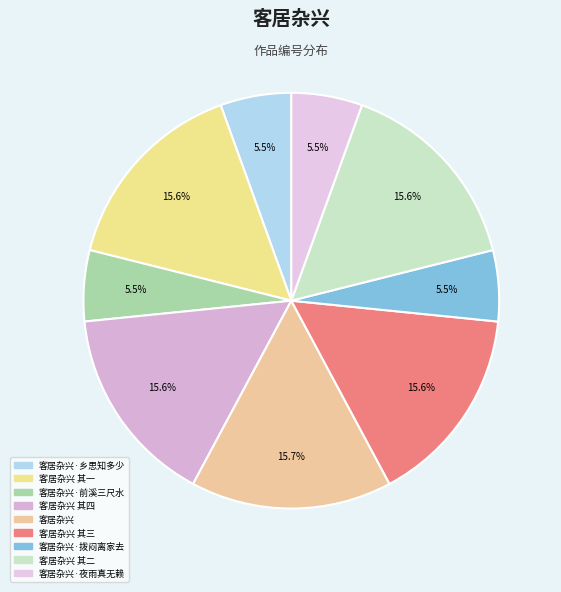

Rank the categories by value from highest to lowest.

客居杂兴, 客居杂兴 其四, 客居杂兴 其三, 客居杂兴 其二, 客居杂兴 其一, 客居杂兴·夜雨真无赖, 客居杂兴·前溪三尺水, 客居杂兴·乡思知多少, 客居杂兴·拨闷离家去